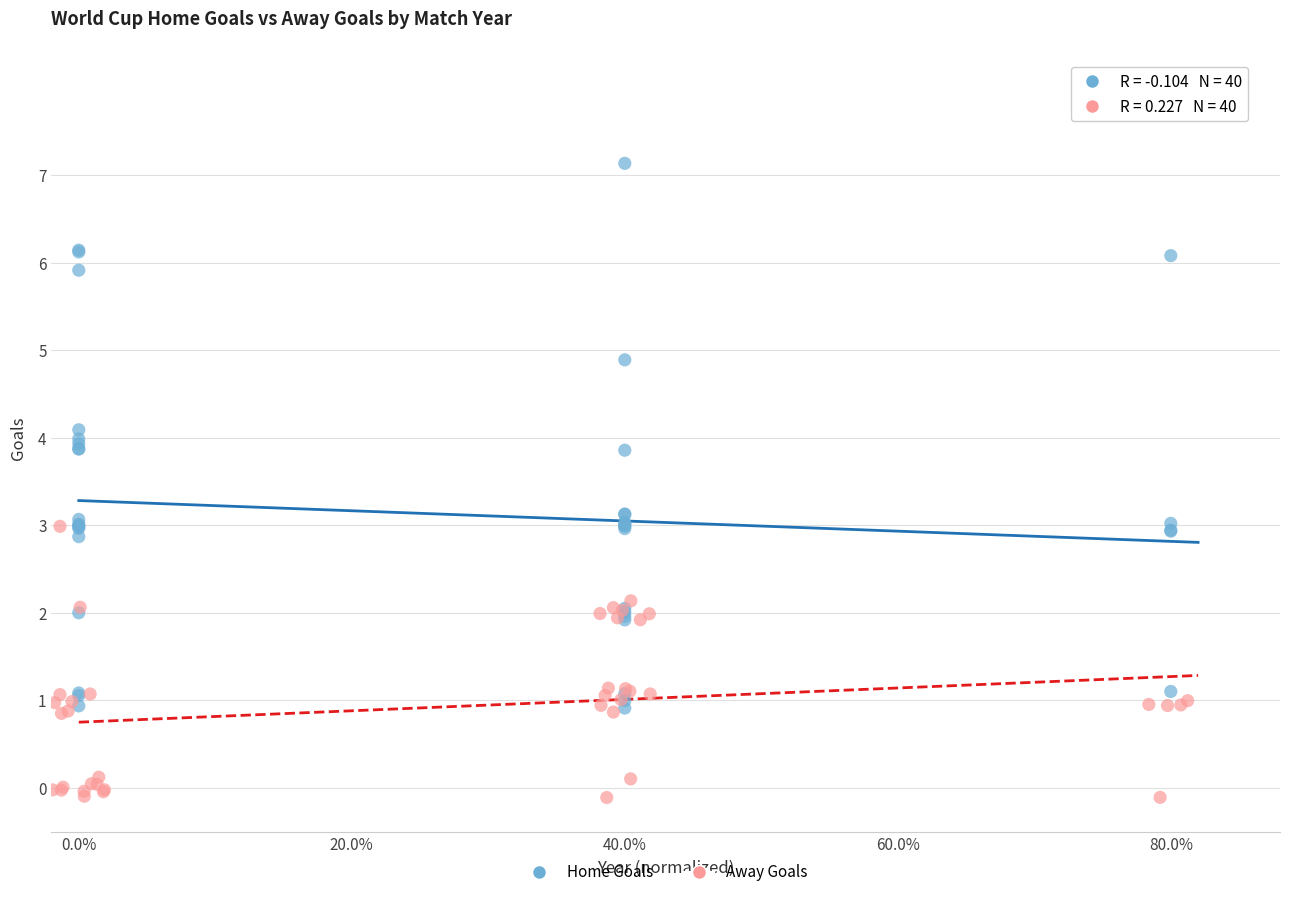

Which series contains the lowest Y value?

Away Goals